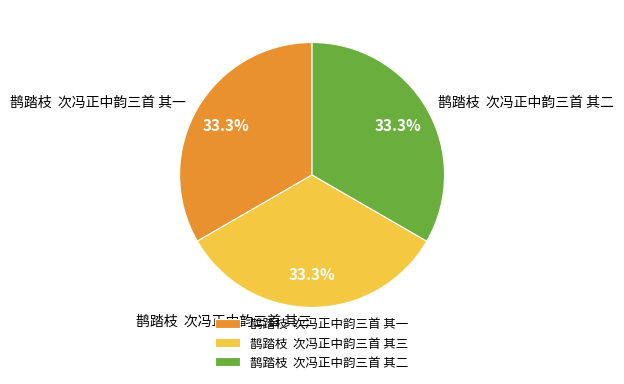

Is 鹊踏枝 次冯正中韵三首 其二 the majority of the pie?

No